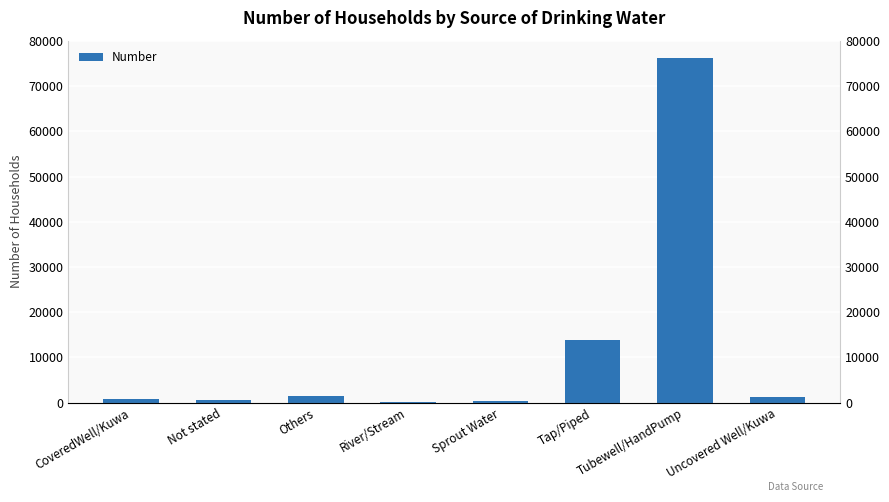

Reading left to right, extract all data points from this chart.

CoveredWell/Kuwa=858	Not stated=505	Others=1563	River/Stream=86	Sprout Water=327	Tap/Piped=13837	Tubewell/HandPump=76247	Uncovered Well/Kuwa=1270